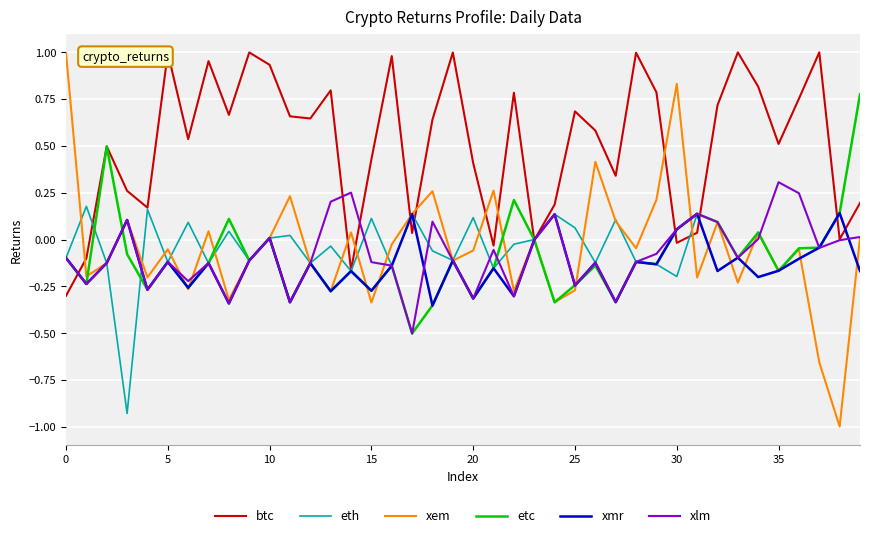

True or false: xem has more than 1 interior local peaks.

True